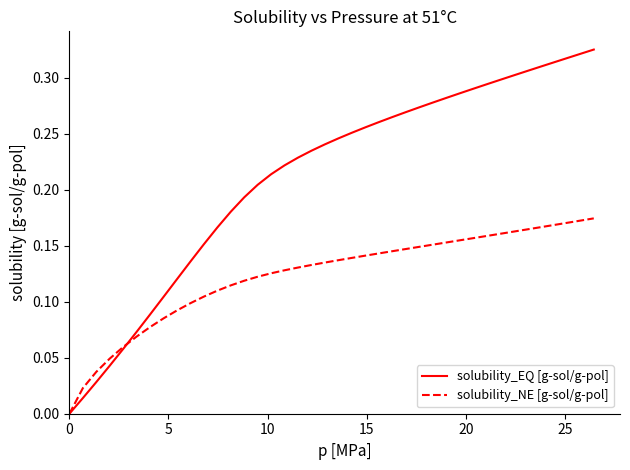

Which series has the widest spread of values?

solubility_EQ [g-sol/g-pol]